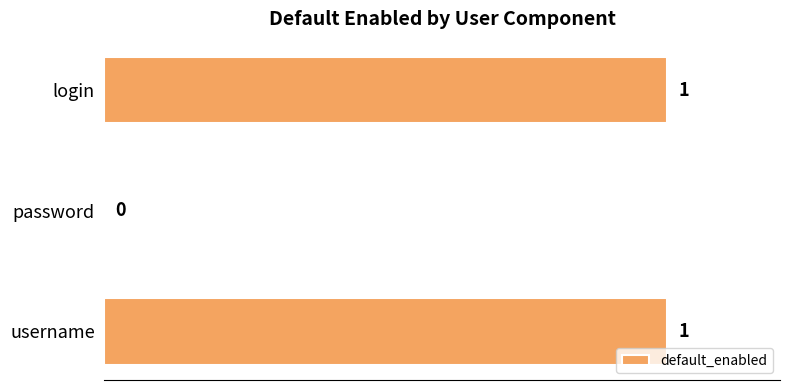

Reading top to bottom, list all the values displayed in this chart.

login=1	password=0	username=1